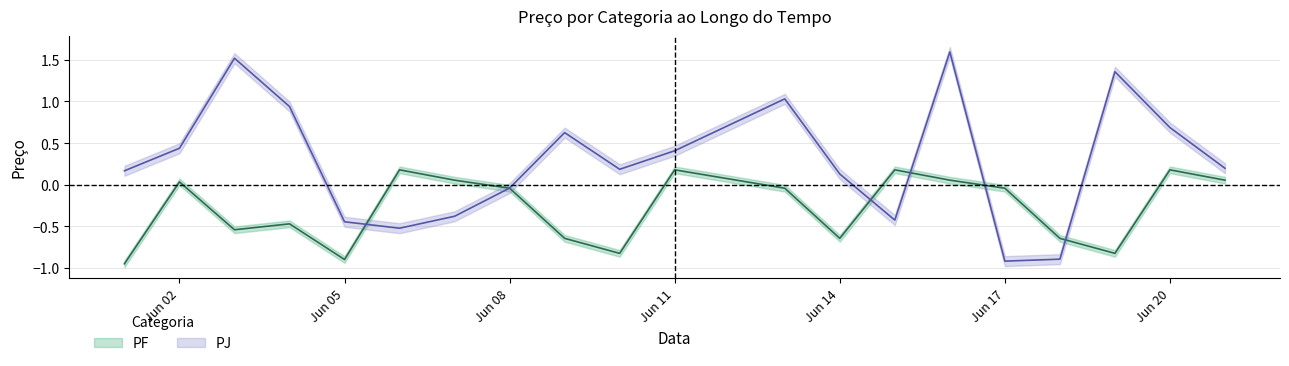

Is this an area chart (filled region under the line)?

No